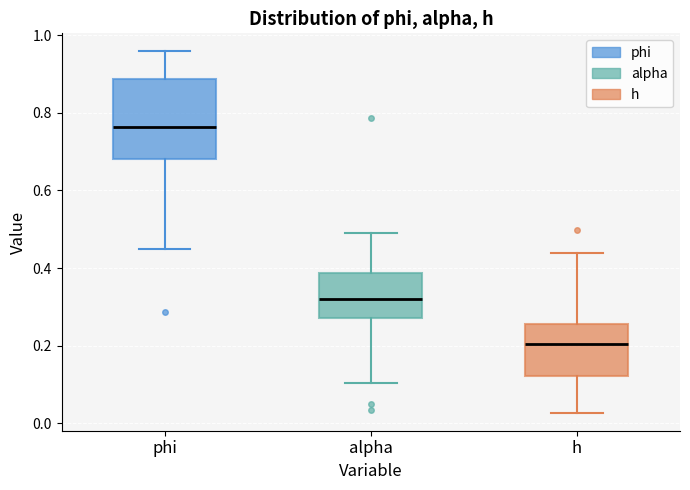

Where is the lower edge of the box for phi on the y-axis? The values are not printed on the chart, so give them approximately, as read against the axis.

0.68